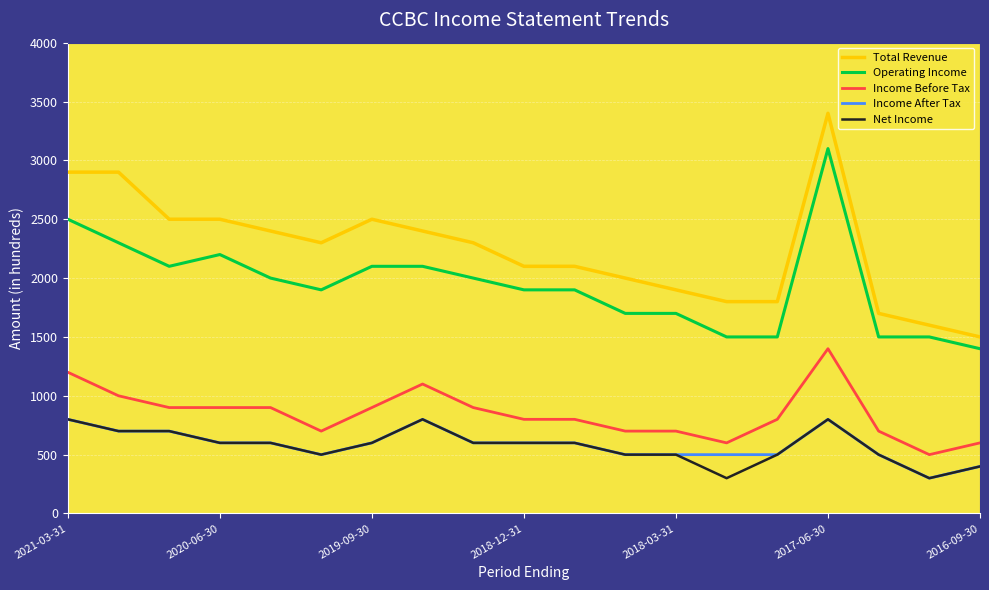

True or false: Net Income and Income Before Tax intersect in this chart.

False